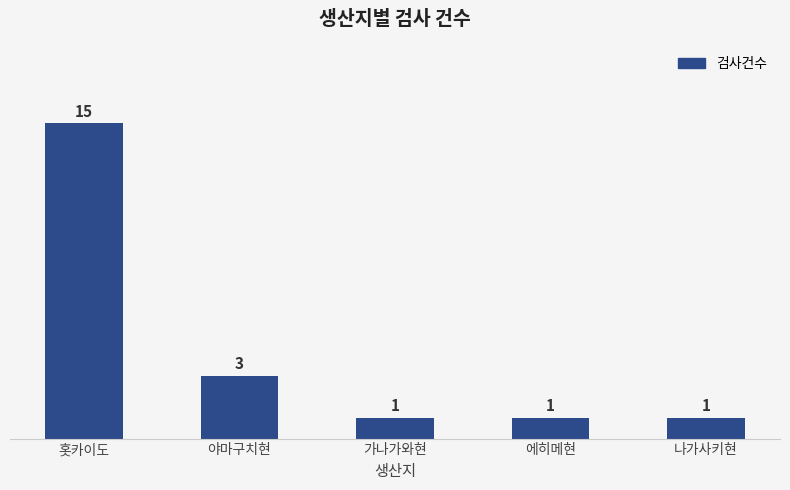

Is it true that the value at 홋카이도 is 15?

True